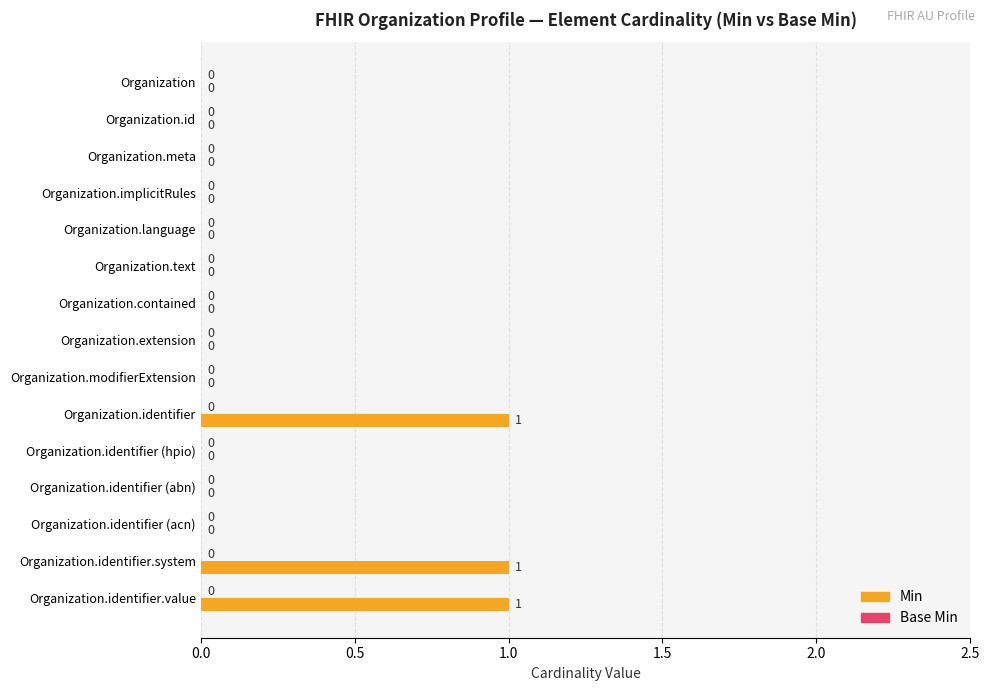

How many data points does each series have?

15